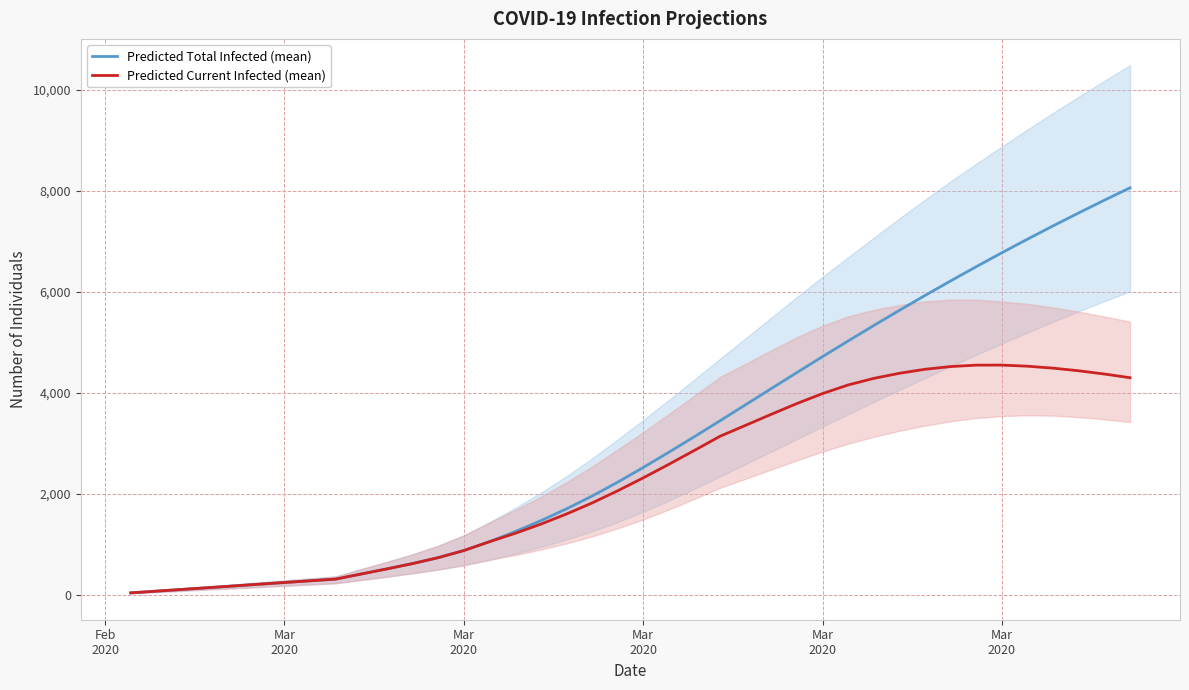

Rank the series by their average value, from highest to lowest.

Predicted Total Infected (mean), Predicted Current Infected (mean)